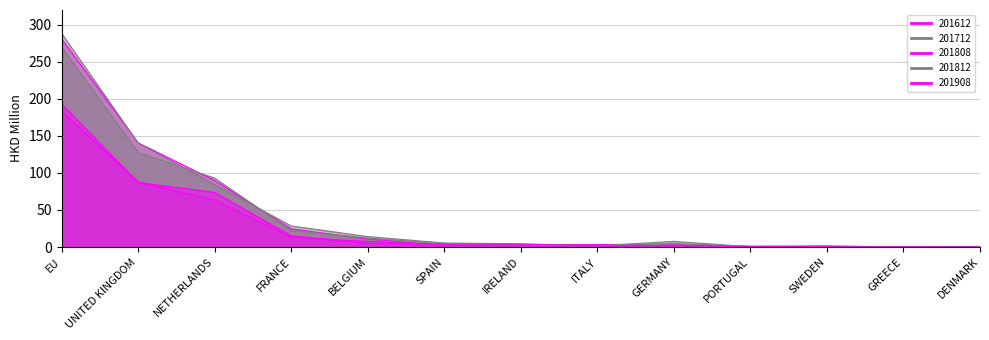

What position from the right is BELGIUM?

9